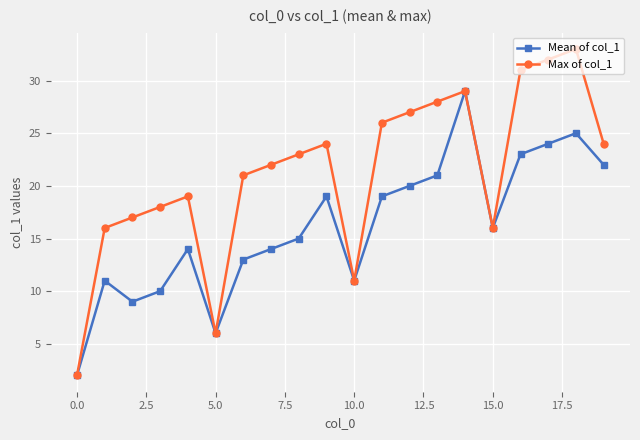

Which series has the widest spread of values?

Max of col_1